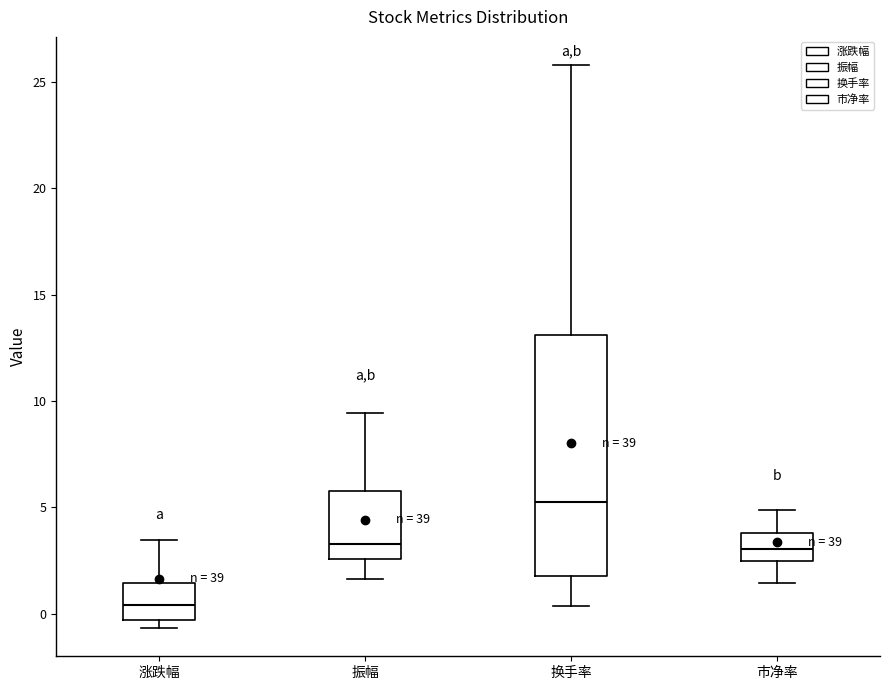

Reading left to right, read every box against the y-axis: the position of its median line, the range the box covers, and the ends of its whiskers. The values are not printed on the chart, so give them approximately, as read against the axis.

涨跌幅: median 0.5, box -0.5 to 1.5, whiskers -0.5 (just below the box's lower edge) to 3.5
振幅: median 3.5, box 2.5 to 6.0, whiskers 1.5 to 9.5
换手率: median 5.5, box 2.0 to 13.0, whiskers 0.5 to 26.0
市净率: median 3.0, box 2.5 to 4.0, whiskers 1.5 to 5.0